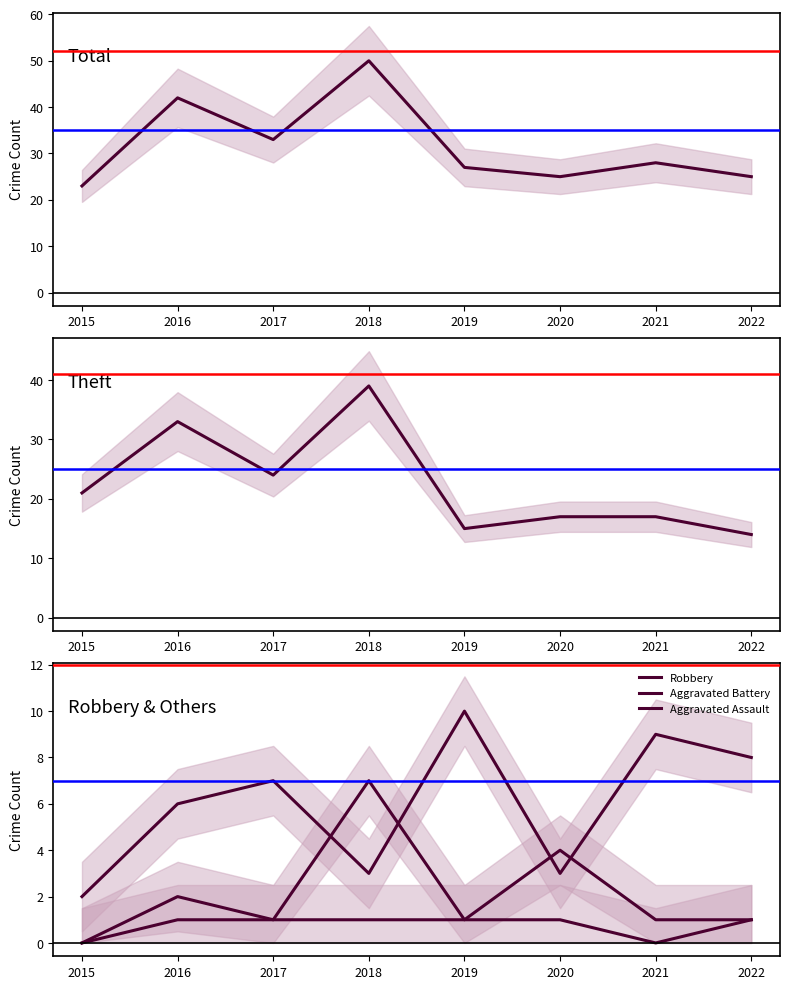

True or false: Theft has more than 0 interior local peaks.

True